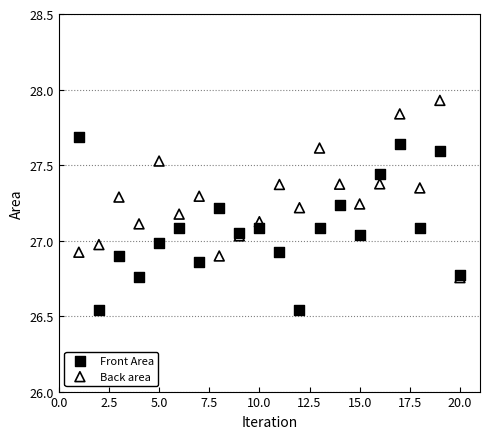

What are all the series names shown in the legend?

Front Area, Back area